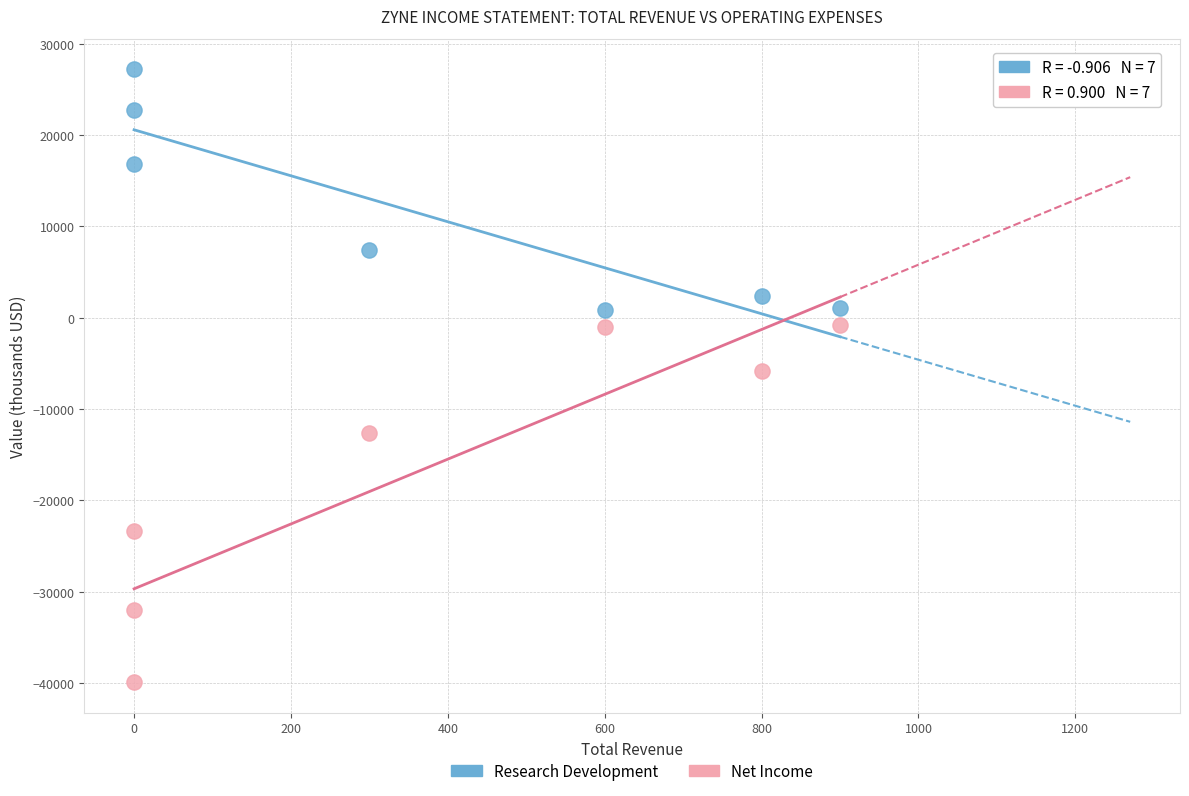

Which series reaches the maximum Y coordinate?

Research Development